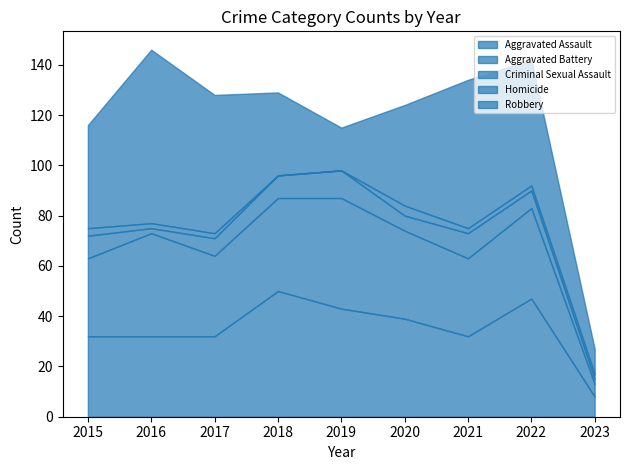

Which category has the highest value in the Homicide series?

2020